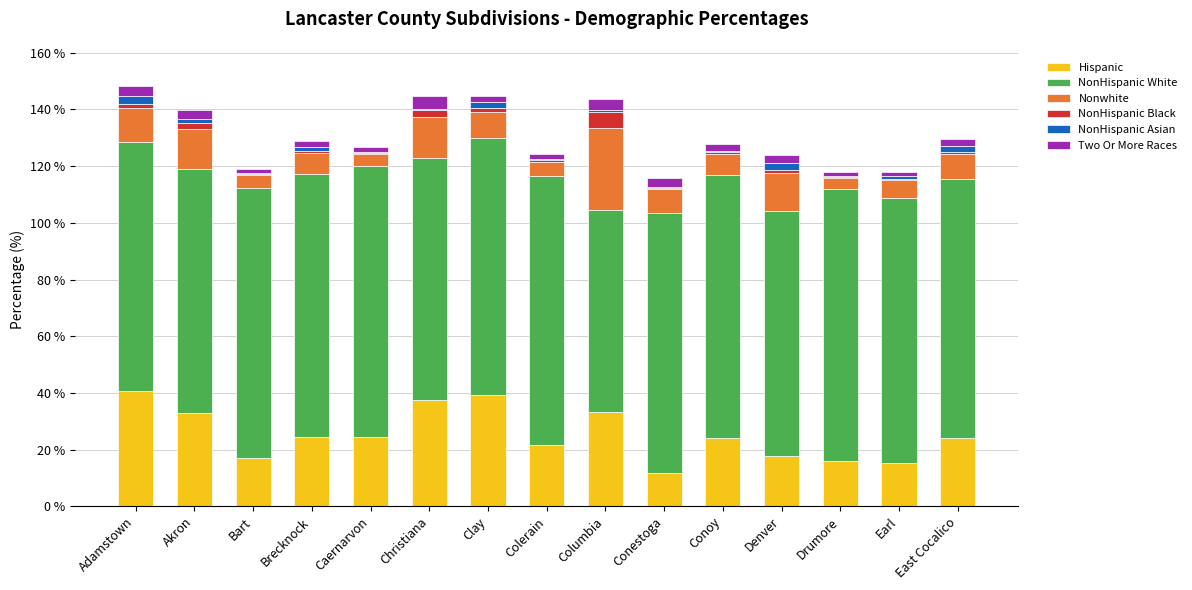

What is the sum of all Hispanic values?

379.7